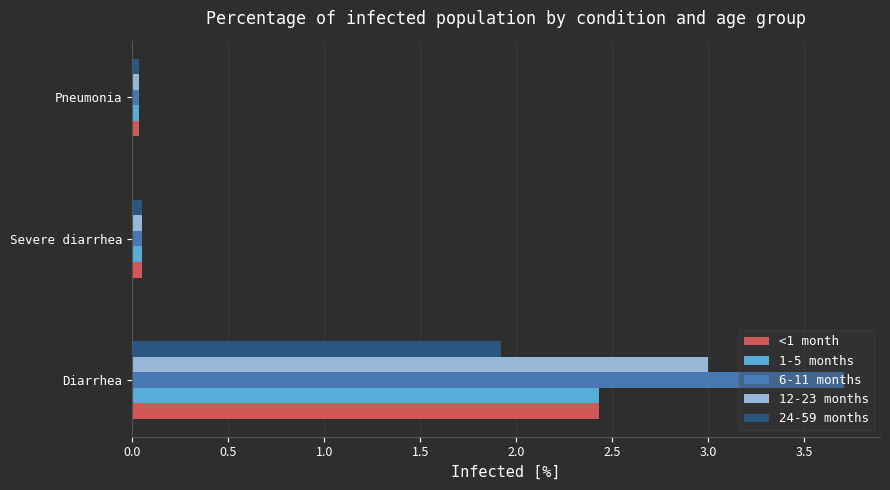

True or false: 6-11 months has a value of 5.9 at Diarrhea.

False